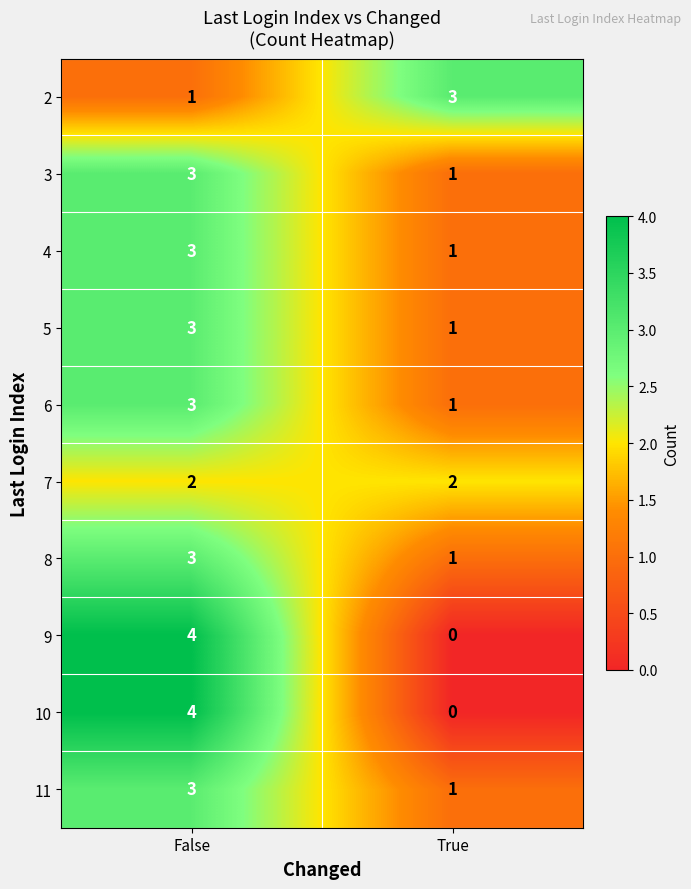

At which label is 2 closest to 2?

False